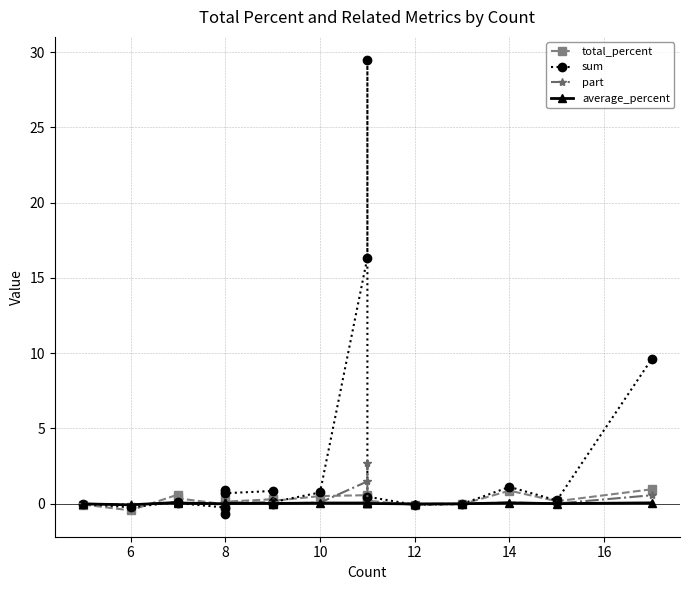

What is the average value of the part series?

0.3